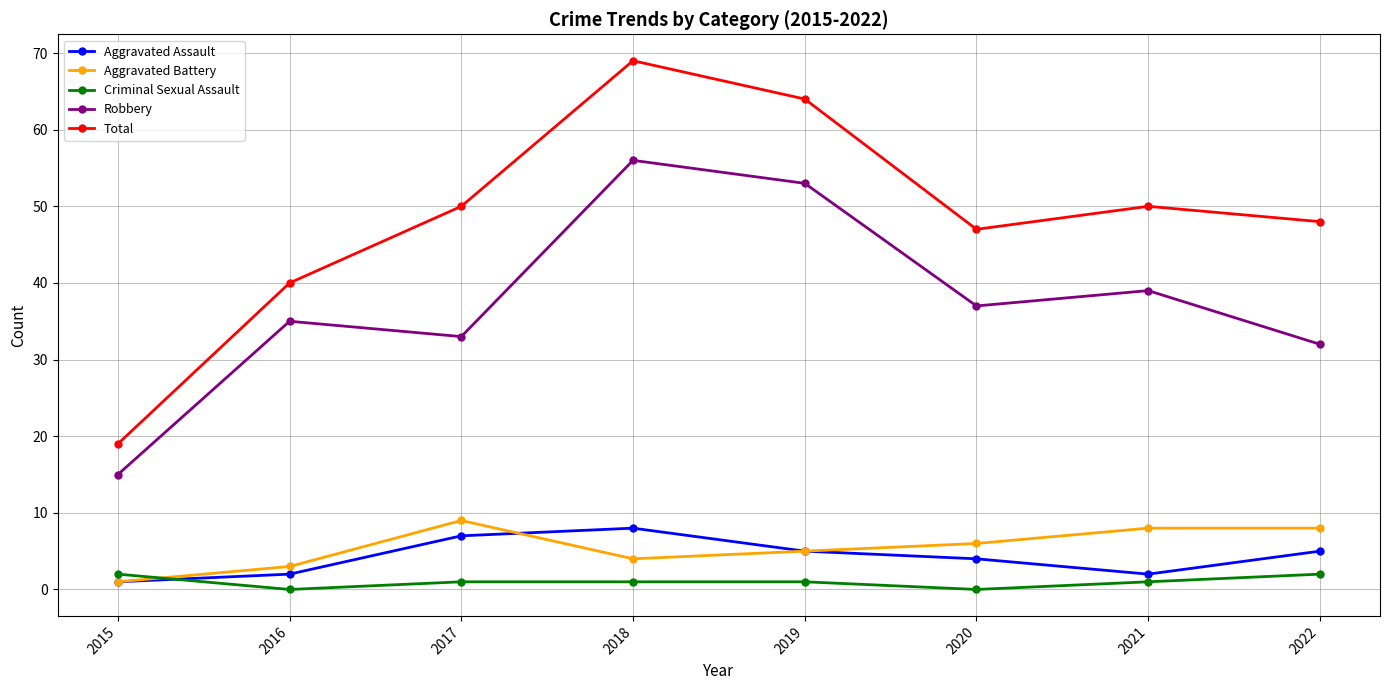

At how many categories does at least one series exceed 22?

7